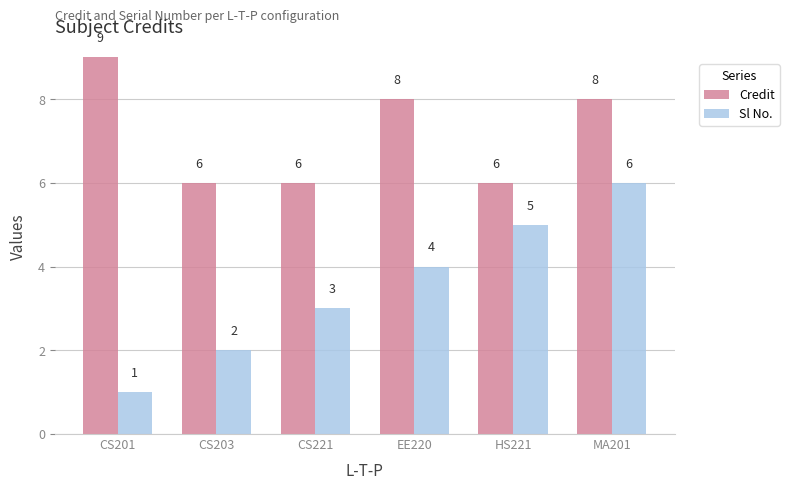

Reading left to right, what are all the values shown in this chart?

Credit: CS201=9	CS203=6	CS221=6	EE220=8	HS221=6	MA201=8
Sl No.: CS201=1	CS203=2	CS221=3	EE220=4	HS221=5	MA201=6